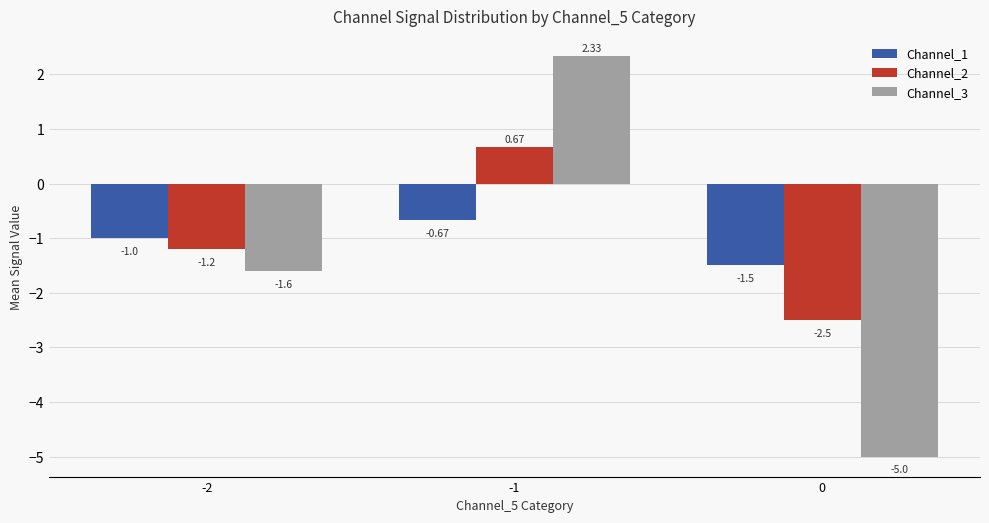

Where is Channel_3 nearest to the value -1?

-2